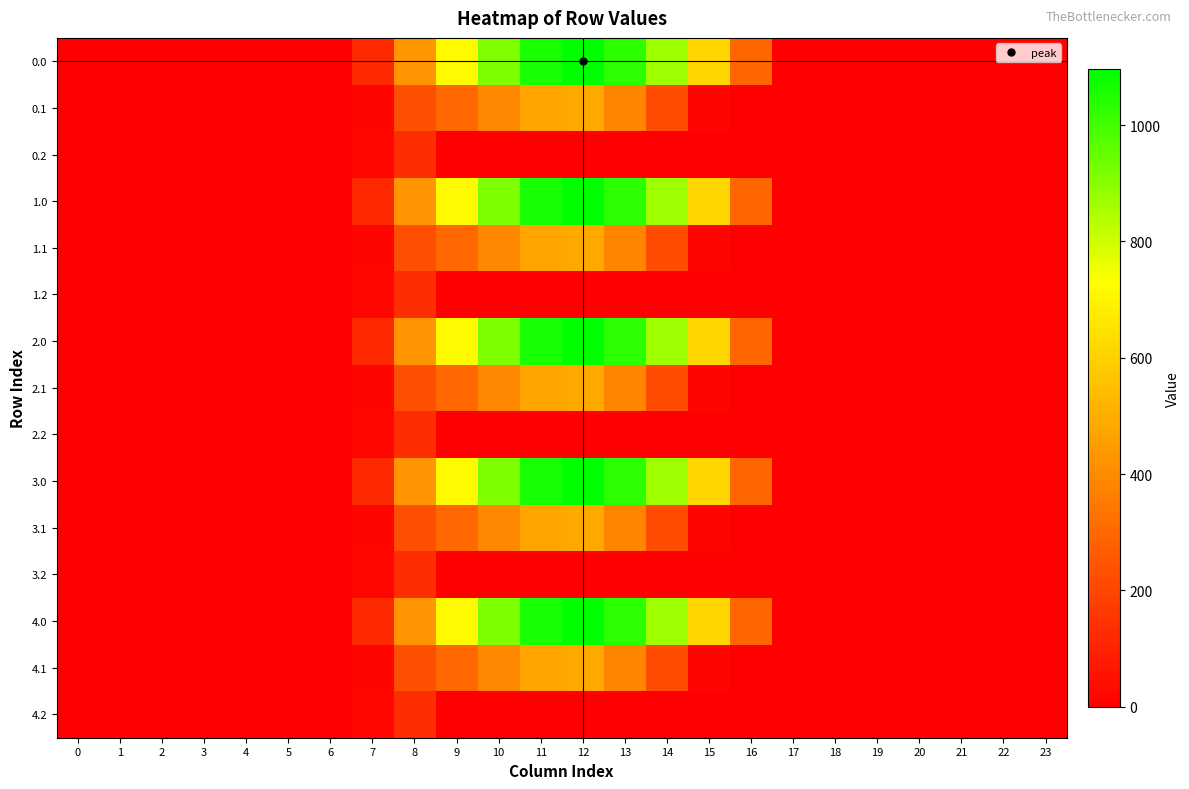

Reading left to right, list all the values displayed in this chart.

0.0: 0=0.0	1=0.0	2=0.0	3=0.0	4=0.0	5=0.0	6=0.0	7=120.6	8=430.3	9=716.9	10=916.2	11=1060.3	12=1096.7	13=1032.9	14=870.6	15=615.9	16=294.5	17=0.0	18=0.0	19=0.0	20=0.0	21=0.0	22=0.0	23=0.0
0.1: 0=0.0	1=0.0	2=0.0	3=0.0	4=0.0	5=0.0	6=0.0	7=17.7	8=227.5	9=295.9	10=388.1	11=471.7	12=485.4	13=382.7	14=219.2	15=17.3	16=0.0	17=0.0	18=0.0	19=0.0	20=0.0	21=0.0	22=0.0	23=0.0
0.2: 0=0.0	1=0.0	2=0.0	3=0.0	4=0.0	5=0.0	6=0.0	7=22.3	8=134.2	9=0.0	10=0.0	11=0.0	12=0.0	13=0.0	14=0.0	15=0.0	16=0.0	17=0.0	18=0.0	19=0.0	20=0.0	21=0.0	22=0.0	23=0.0
1.0: 0=0.0	1=0.0	2=0.0	3=0.0	4=0.0	5=0.0	6=0.0	7=120.6	8=430.3	9=716.9	10=916.2	11=1060.3	12=1096.7	13=1032.9	14=870.6	15=615.9	16=294.5	17=0.0	18=0.0	19=0.0	20=0.0	21=0.0	22=0.0	23=0.0
1.1: 0=0.0	1=0.0	2=0.0	3=0.0	4=0.0	5=0.0	6=0.0	7=17.7	8=227.5	9=295.9	10=388.1	11=471.7	12=485.4	13=382.7	14=219.2	15=17.3	16=0.0	17=0.0	18=0.0	19=0.0	20=0.0	21=0.0	22=0.0	23=0.0
1.2: 0=0.0	1=0.0	2=0.0	3=0.0	4=0.0	5=0.0	6=0.0	7=22.3	8=134.2	9=0.0	10=0.0	11=0.0	12=0.0	13=0.0	14=0.0	15=0.0	16=0.0	17=0.0	18=0.0	19=0.0	20=0.0	21=0.0	22=0.0	23=0.0
2.0: 0=0.0	1=0.0	2=0.0	3=0.0	4=0.0	5=0.0	6=0.0	7=120.6	8=430.3	9=716.9	10=916.2	11=1060.3	12=1096.7	13=1032.9	14=870.6	15=615.9	16=294.5	17=0.0	18=0.0	19=0.0	20=0.0	21=0.0	22=0.0	23=0.0
2.1: 0=0.0	1=0.0	2=0.0	3=0.0	4=0.0	5=0.0	6=0.0	7=17.7	8=227.5	9=295.9	10=388.1	11=471.7	12=485.4	13=382.7	14=219.2	15=17.3	16=0.0	17=0.0	18=0.0	19=0.0	20=0.0	21=0.0	22=0.0	23=0.0
2.2: 0=0.0	1=0.0	2=0.0	3=0.0	4=0.0	5=0.0	6=0.0	7=22.3	8=134.2	9=0.0	10=0.0	11=0.0	12=0.0	13=0.0	14=0.0	15=0.0	16=0.0	17=0.0	18=0.0	19=0.0	20=0.0	21=0.0	22=0.0	23=0.0
3.0: 0=0.0	1=0.0	2=0.0	3=0.0	4=0.0	5=0.0	6=0.0	7=120.6	8=430.3	9=716.9	10=916.2	11=1060.3	12=1096.7	13=1032.9	14=870.6	15=615.9	16=294.5	17=0.0	18=0.0	19=0.0	20=0.0	21=0.0	22=0.0	23=0.0
3.1: 0=0.0	1=0.0	2=0.0	3=0.0	4=0.0	5=0.0	6=0.0	7=17.7	8=227.5	9=295.9	10=388.1	11=471.7	12=485.4	13=382.7	14=219.2	15=17.3	16=0.0	17=0.0	18=0.0	19=0.0	20=0.0	21=0.0	22=0.0	23=0.0
3.2: 0=0.0	1=0.0	2=0.0	3=0.0	4=0.0	5=0.0	6=0.0	7=22.3	8=134.2	9=0.0	10=0.0	11=0.0	12=0.0	13=0.0	14=0.0	15=0.0	16=0.0	17=0.0	18=0.0	19=0.0	20=0.0	21=0.0	22=0.0	23=0.0
4.0: 0=0.0	1=0.0	2=0.0	3=0.0	4=0.0	5=0.0	6=0.0	7=120.6	8=430.3	9=716.9	10=916.2	11=1060.3	12=1096.7	13=1032.9	14=870.6	15=615.9	16=294.5	17=0.0	18=0.0	19=0.0	20=0.0	21=0.0	22=0.0	23=0.0
4.1: 0=0.0	1=0.0	2=0.0	3=0.0	4=0.0	5=0.0	6=0.0	7=17.7	8=227.5	9=295.9	10=388.1	11=471.7	12=485.4	13=382.7	14=219.2	15=17.3	16=0.0	17=0.0	18=0.0	19=0.0	20=0.0	21=0.0	22=0.0	23=0.0
4.2: 0=0.0	1=0.0	2=0.0	3=0.0	4=0.0	5=0.0	6=0.0	7=22.3	8=134.2	9=0.0	10=0.0	11=0.0	12=0.0	13=0.0	14=0.0	15=0.0	16=0.0	17=0.0	18=0.0	19=0.0	20=0.0	21=0.0	22=0.0	23=0.0